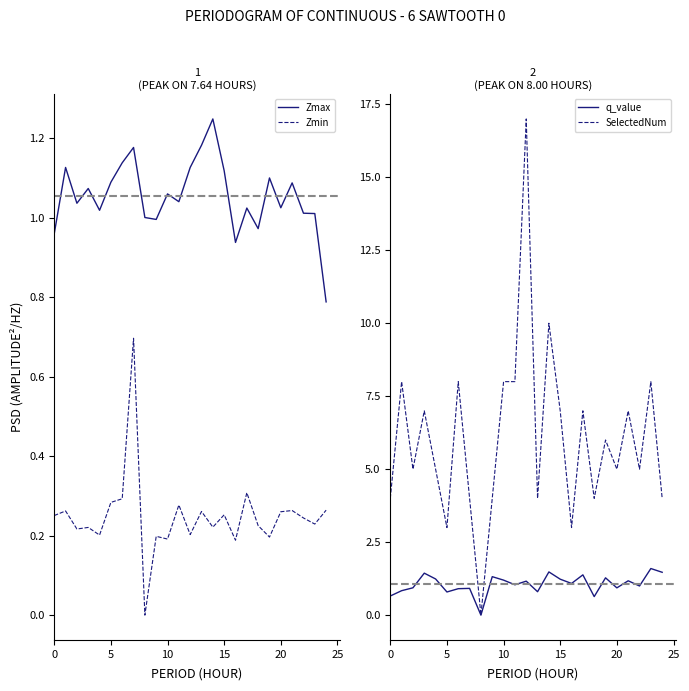

At which label is q_value closest to 0?

8